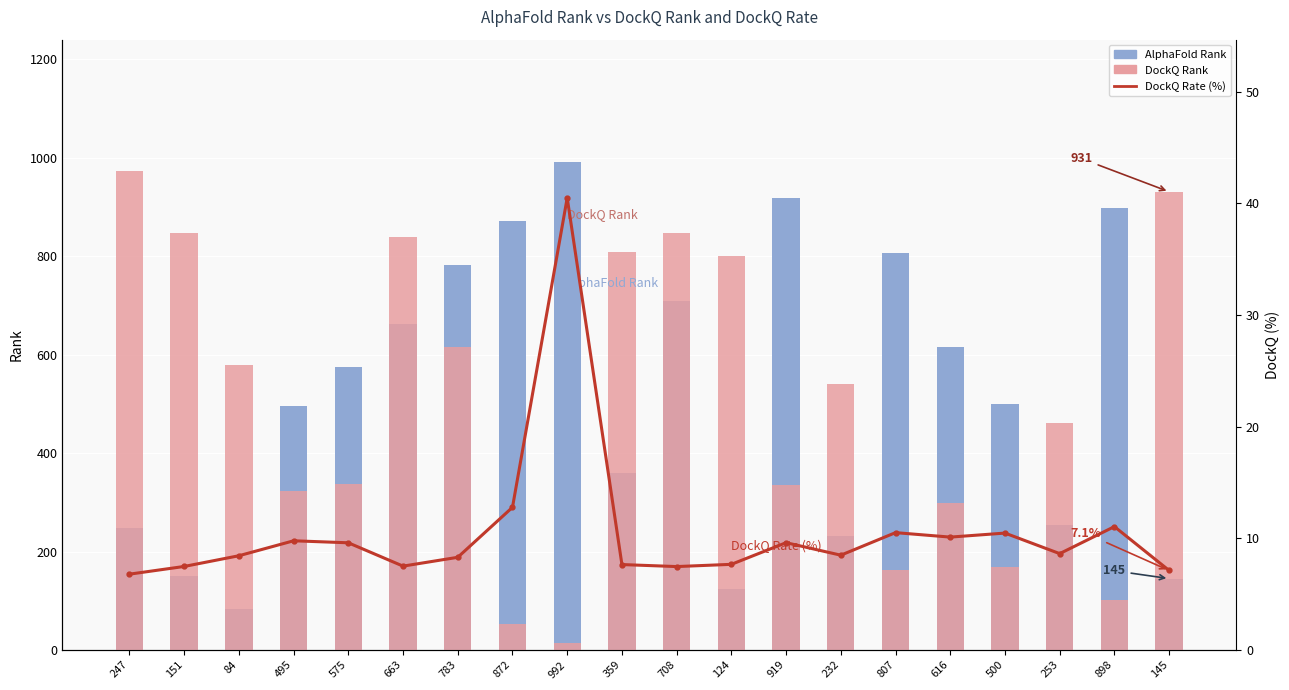

Between 359 and 898, which series saw the biggest shift?

DockQ Rank